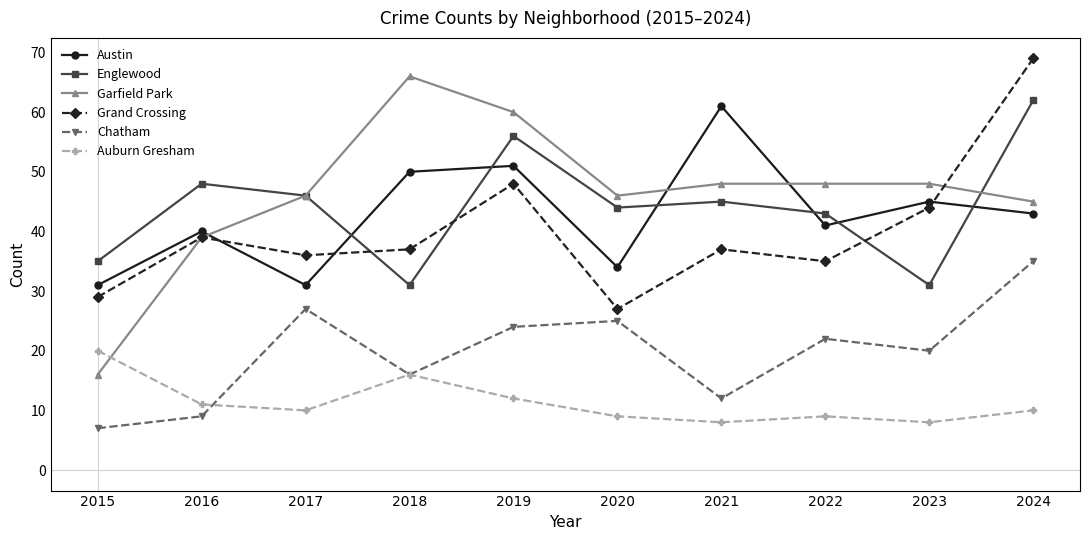

Is it true that Chatham equals 17 at 2019?

False